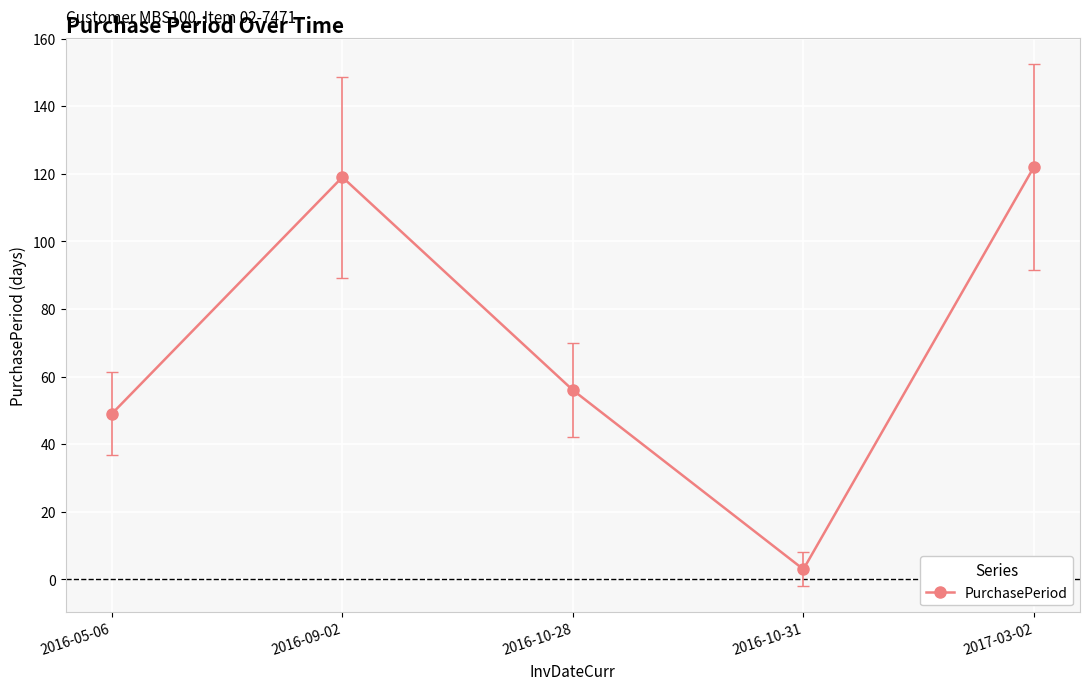

What is the label of the 3rd point from the right?

2016-10-28